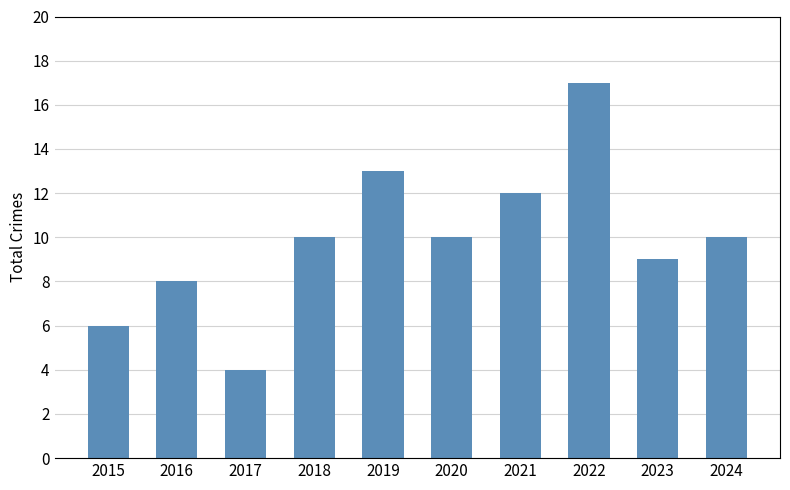

What is the average value?

10